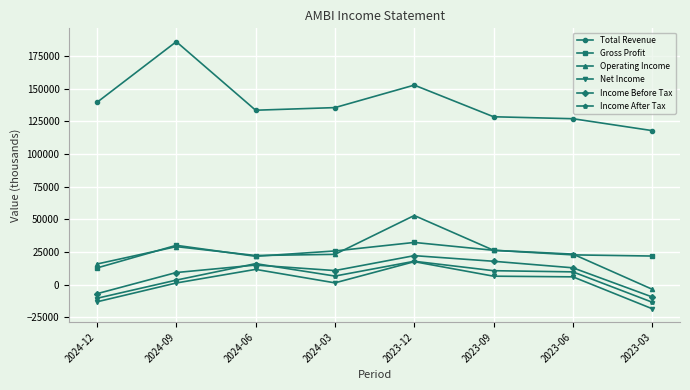

What is the value of the Gross Profit point at the 7th from the left?

22800